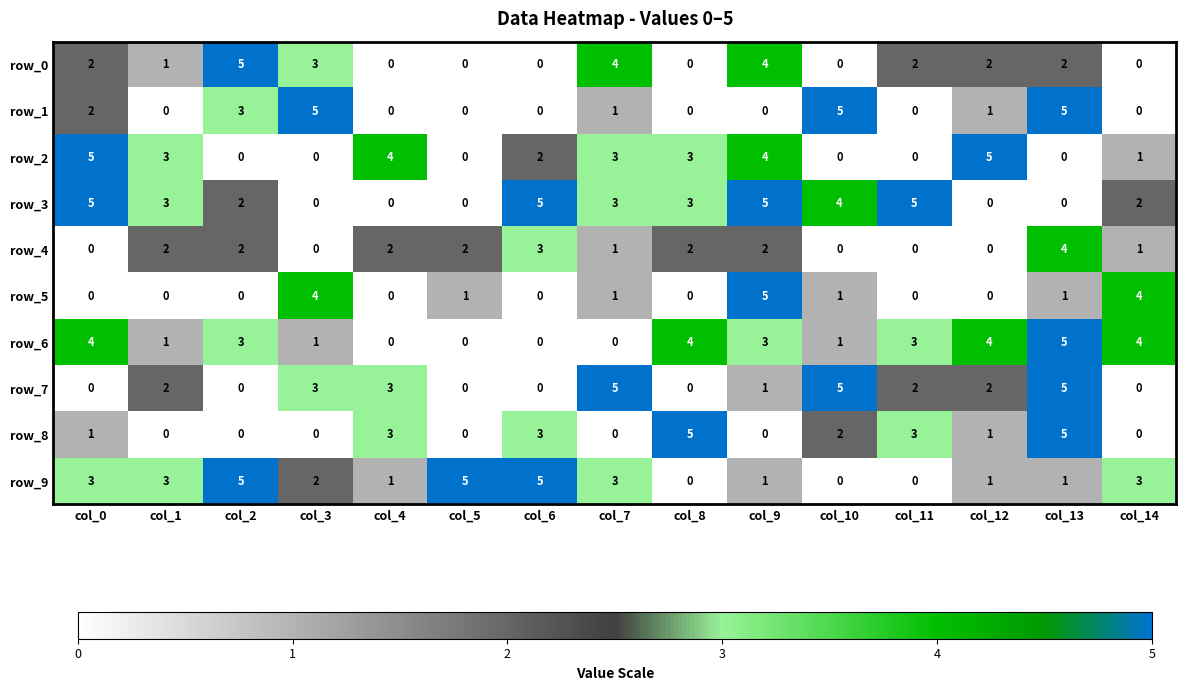

Is the value of row_0 at col_11 greater than the value of row_6 at col_1?

Yes